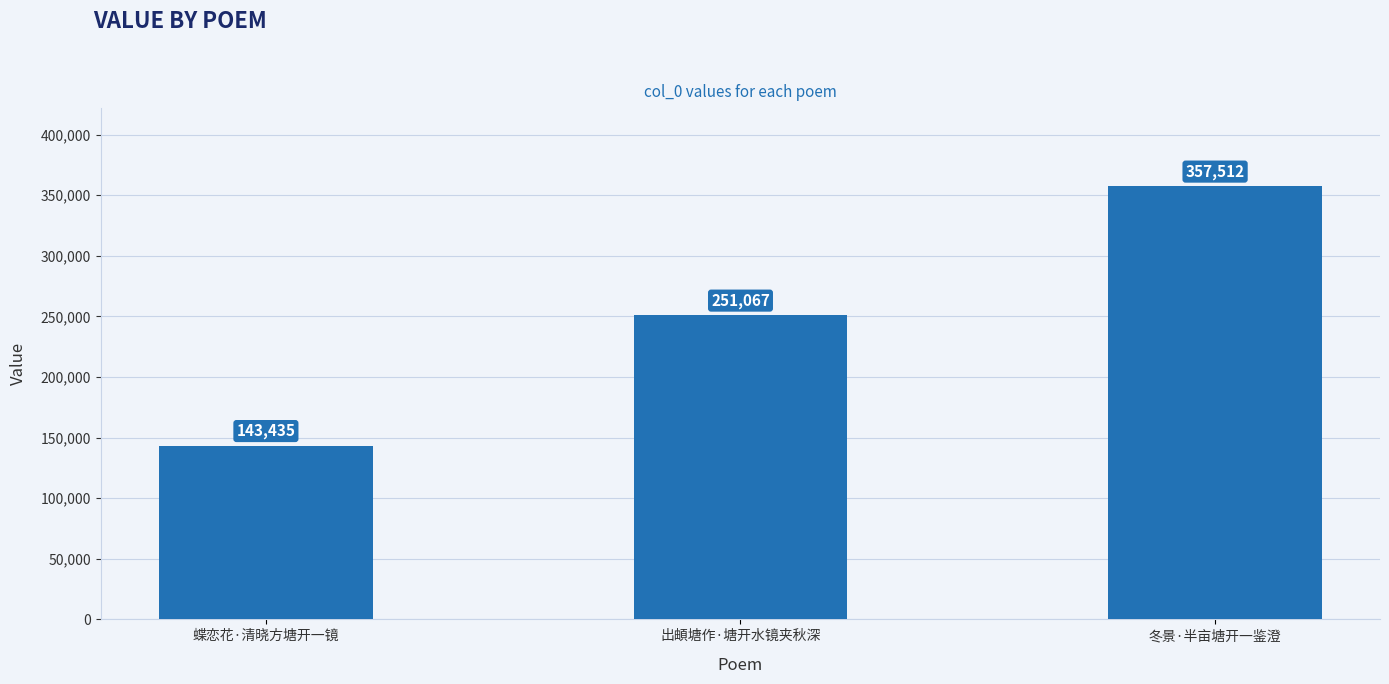

Which label corresponds to the smallest value in the chart?

蝶恋花·清晓方塘开一镜